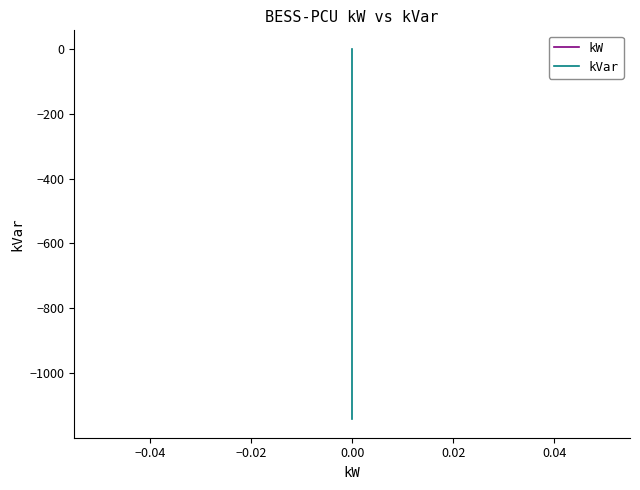

True or false: kVar has more than 2 interior local peaks.

False